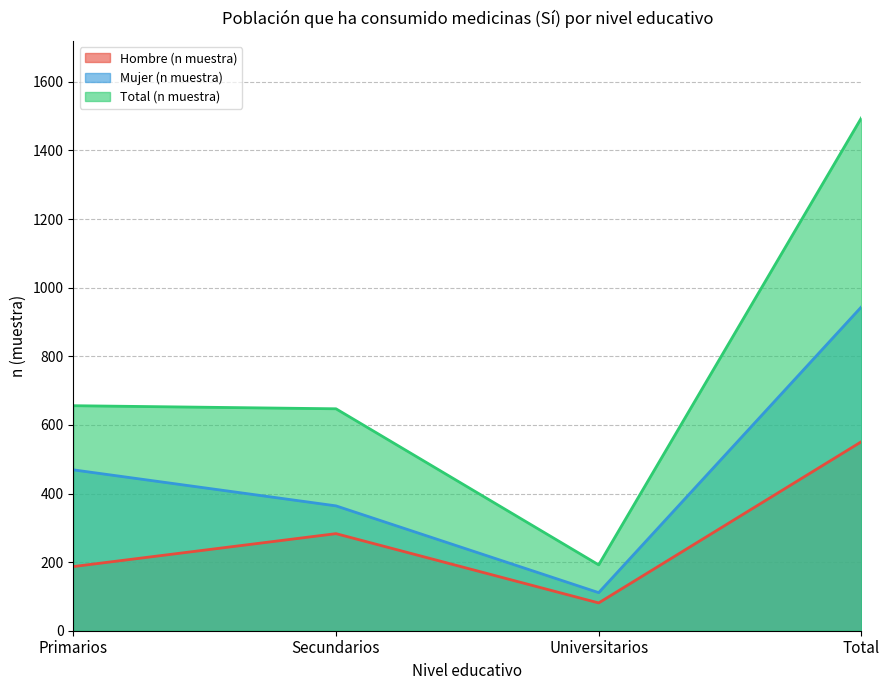

How many lines are shown in the chart?

3